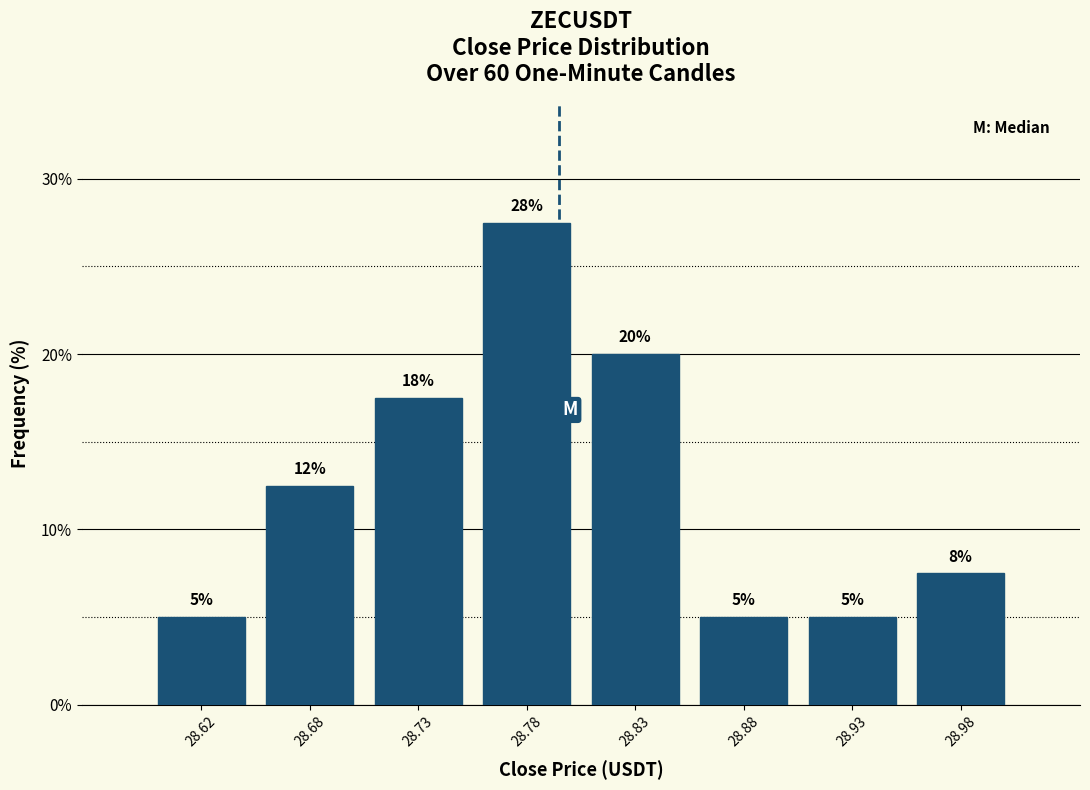

What is the value of the 2nd bar from the left?

12.5